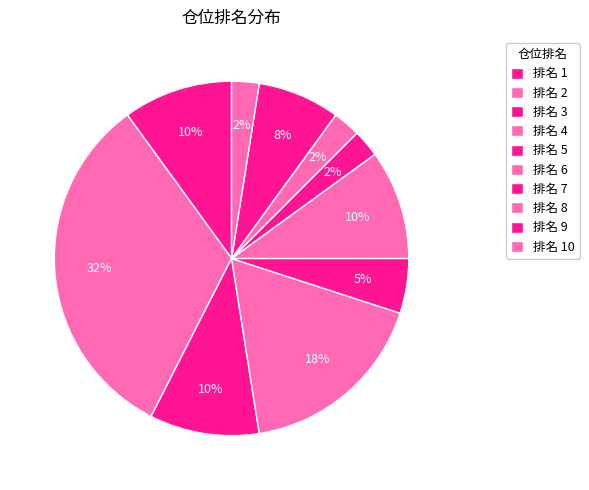

Does any single category account for the majority?

No